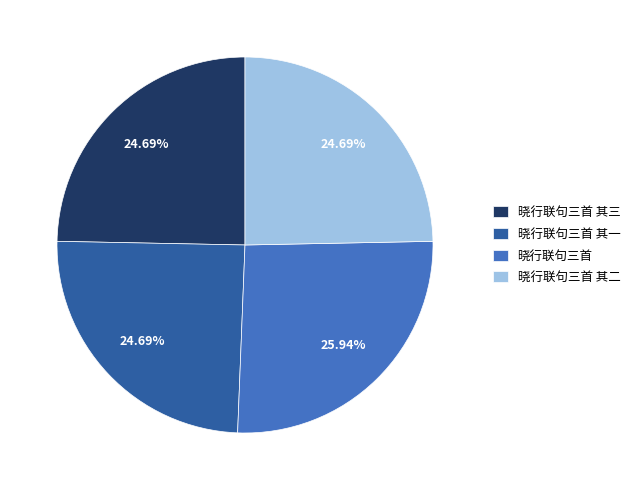

What is the largest slice in the pie chart?

晓行联句三首